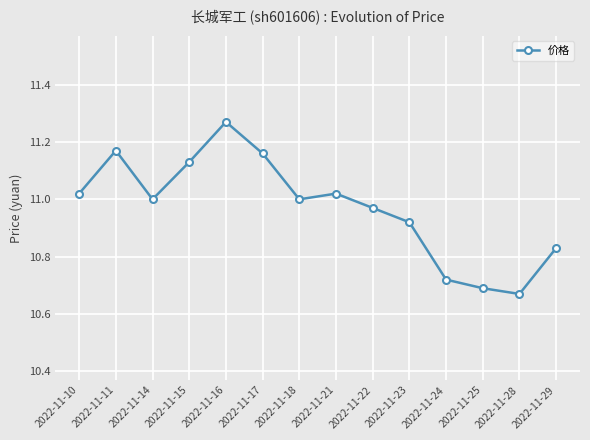

Which category has the highest value across all series?

2022-11-16